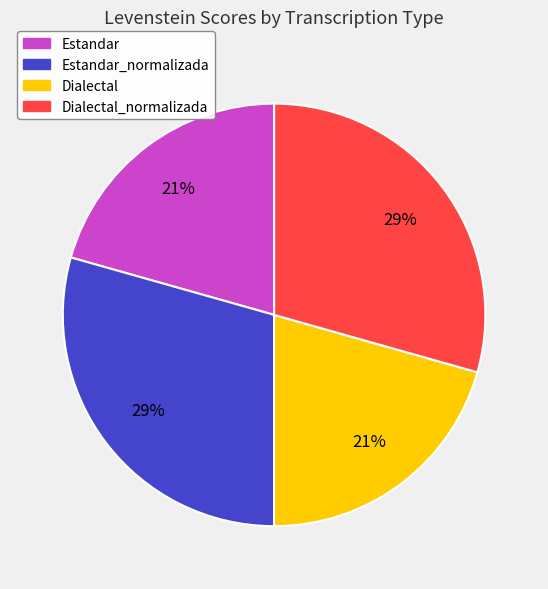

Is it true that Dialectal is 21% of the pie?

True